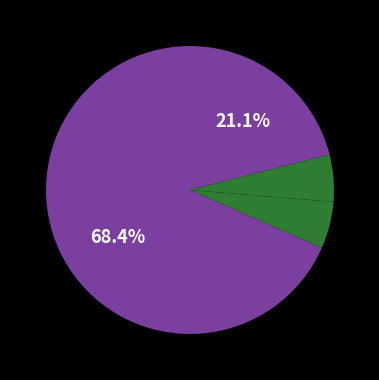

How many slices are in this pie chart?

4